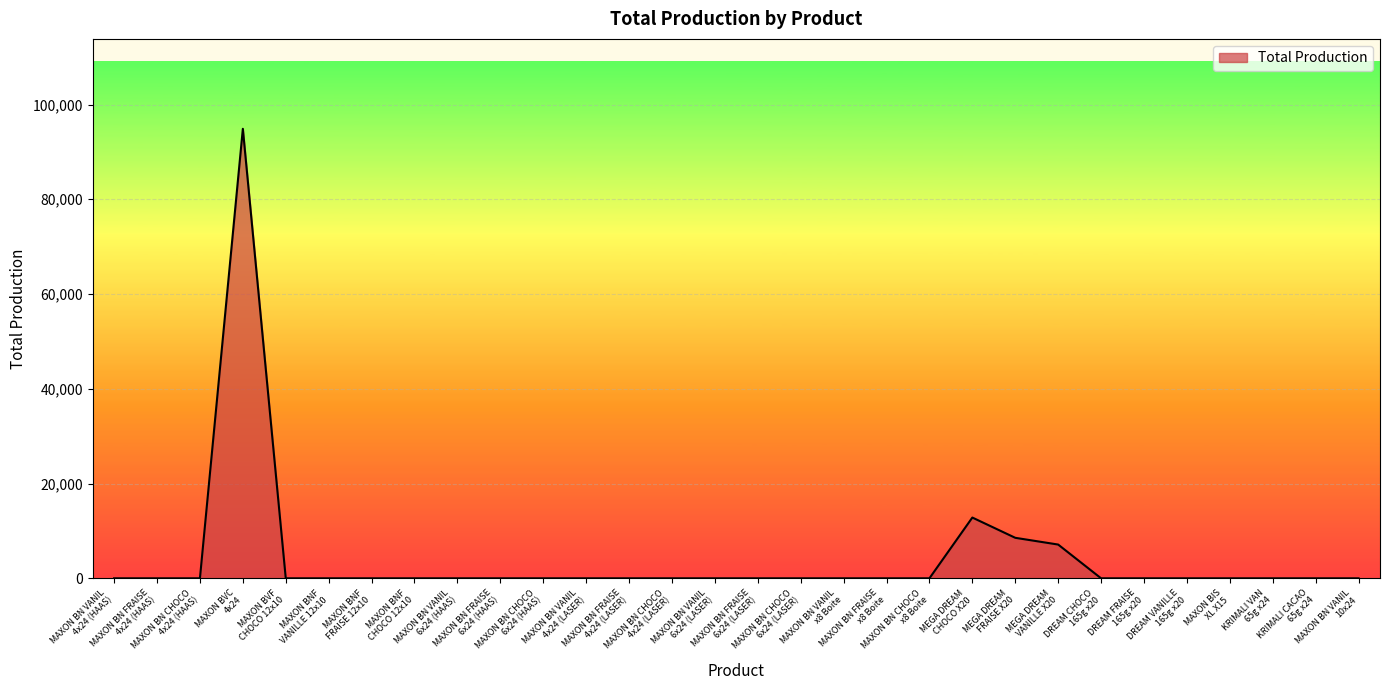

Count the number of values greater than 0.

4